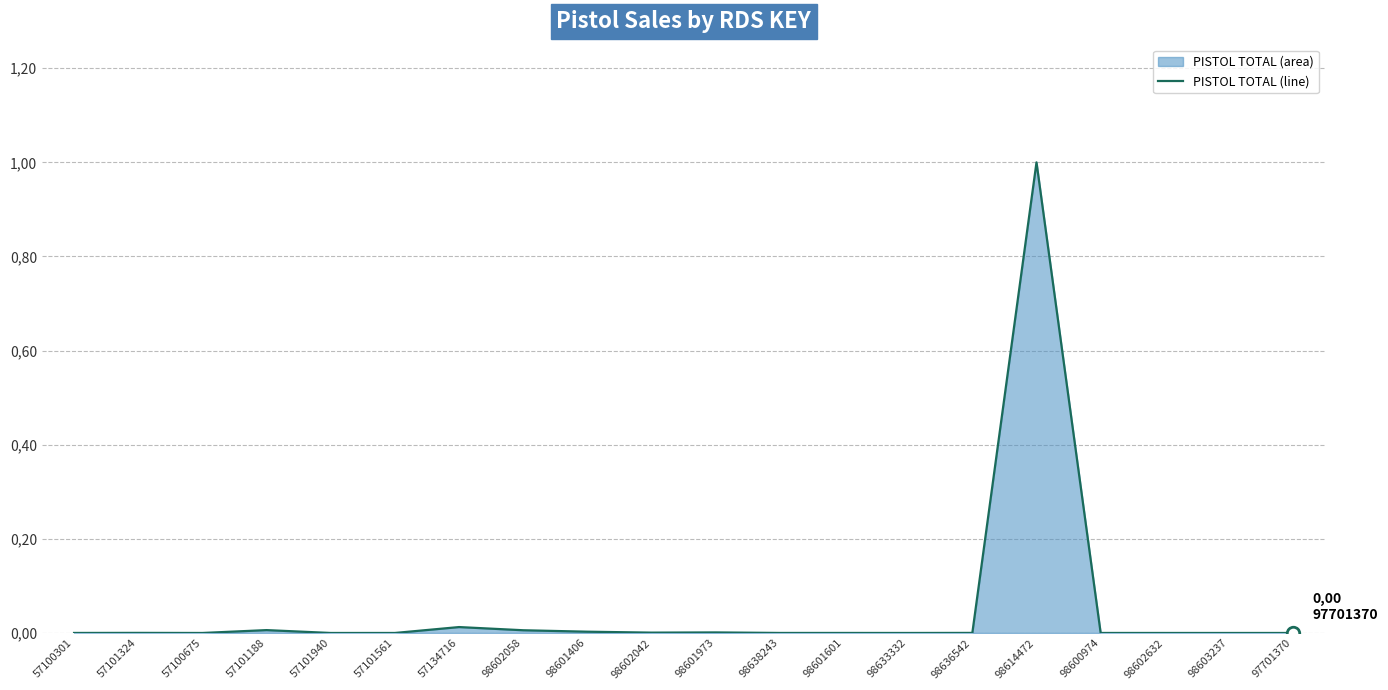

Does the chart have visible grid lines?

Yes